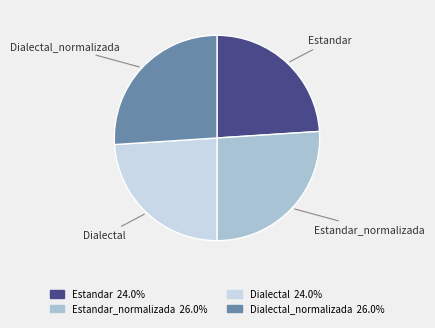

Is there any slice that represents more than half of the pie?

No